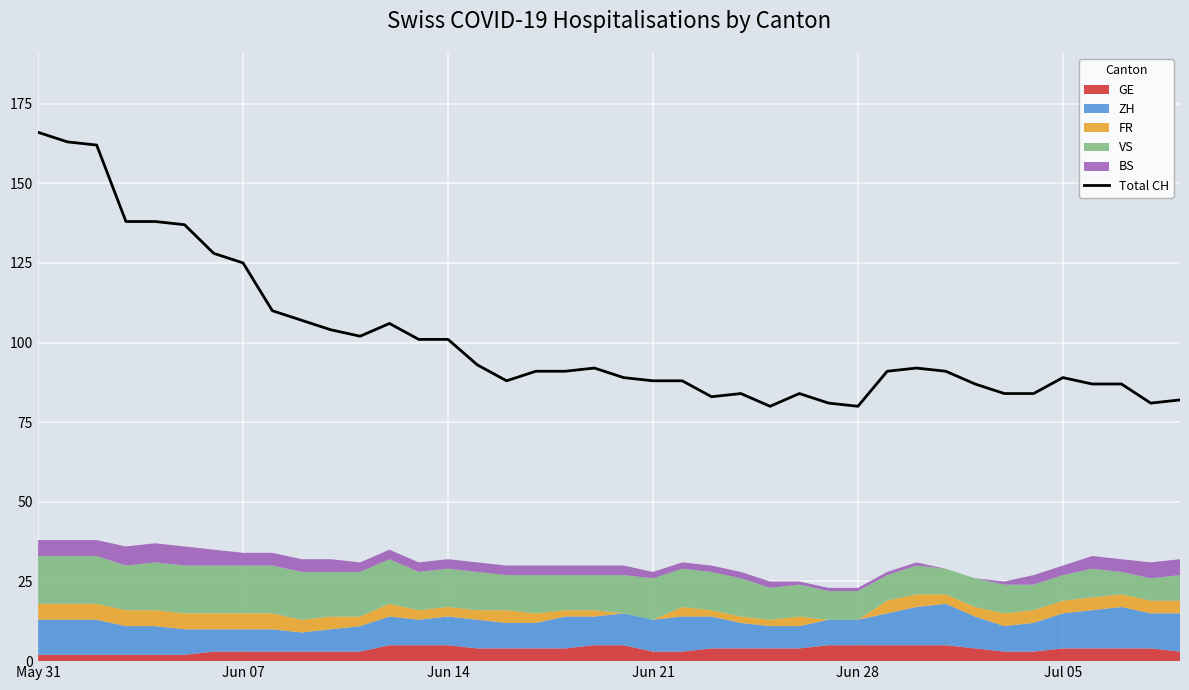

True or false: there are more than 1 points higher than both neighbors.

True